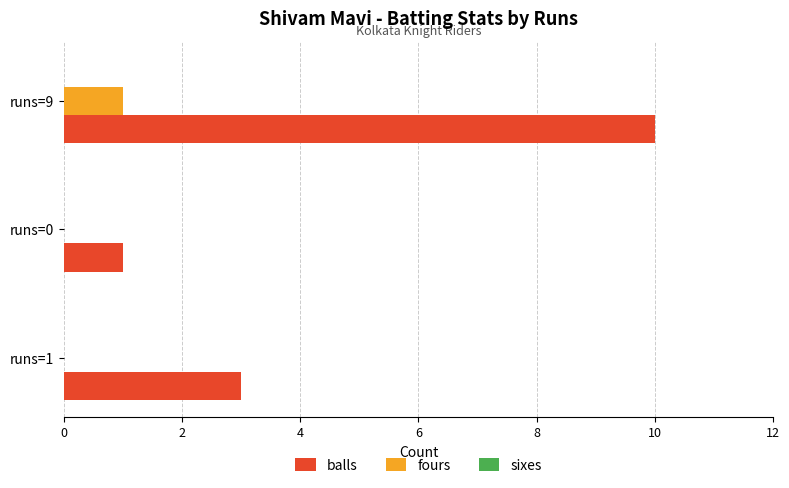

Is it true that fours equals -1 at runs=1?

False